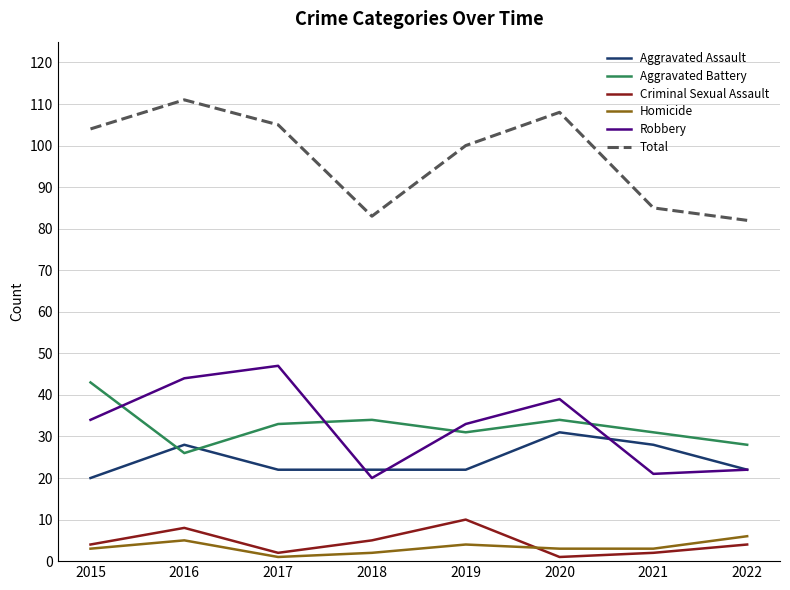

True or false: Robbery has a value of 44 at 2016.

True